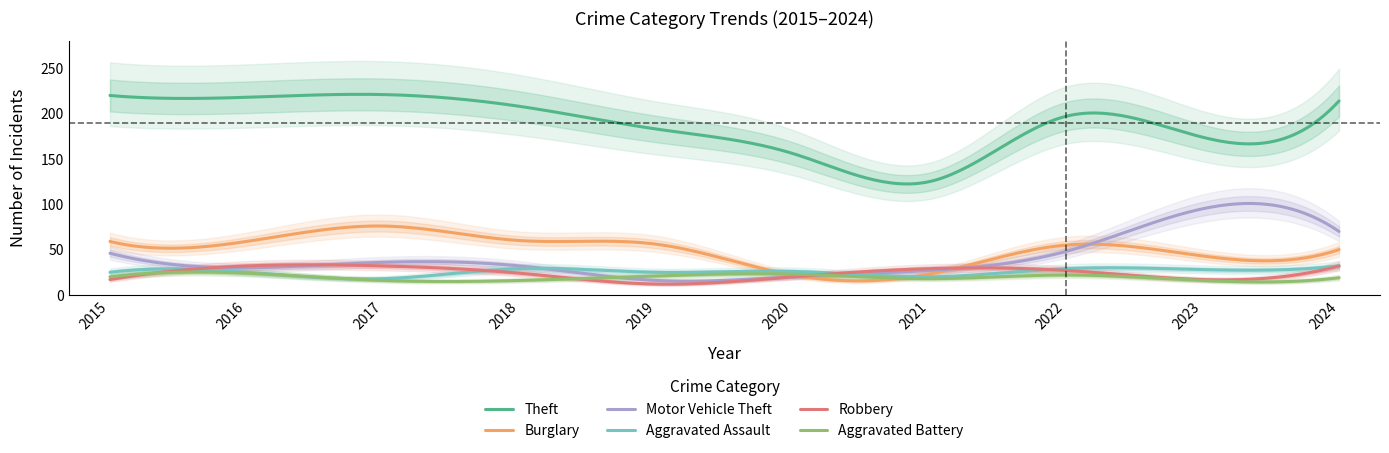

At which category is the sum across all series the highest?

2024